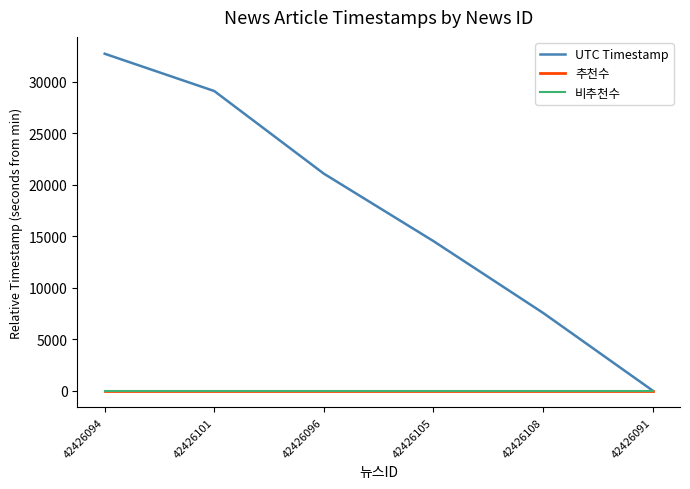

Is this an area chart (filled region under the line)?

No